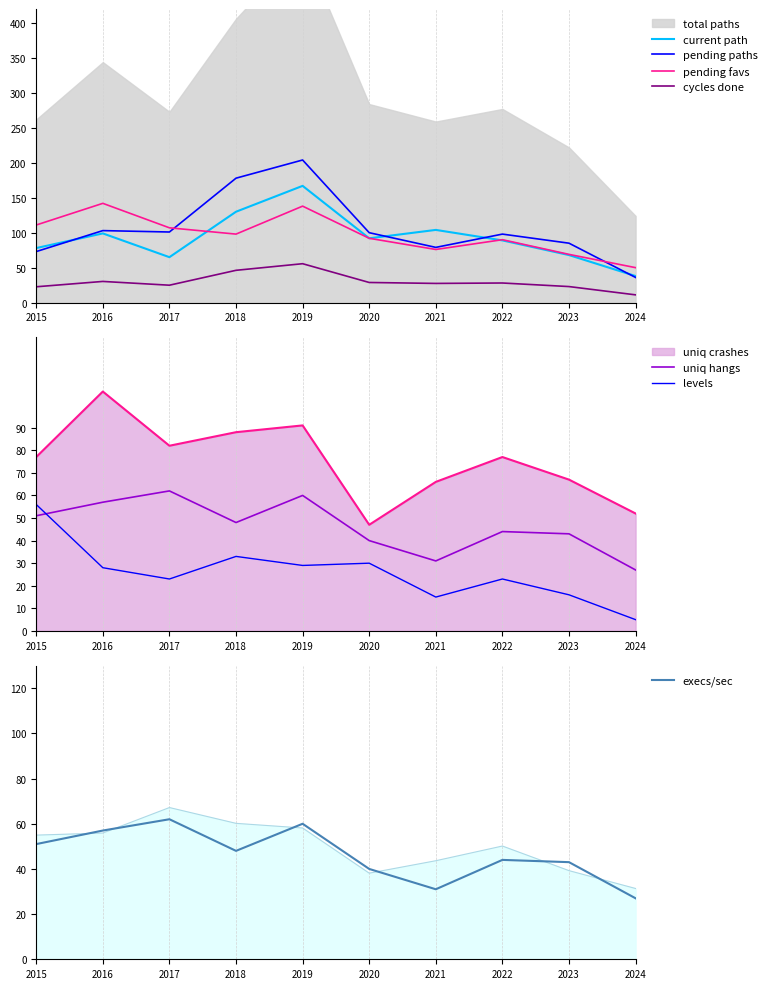

What is the lowest value of the execs/sec series?

27